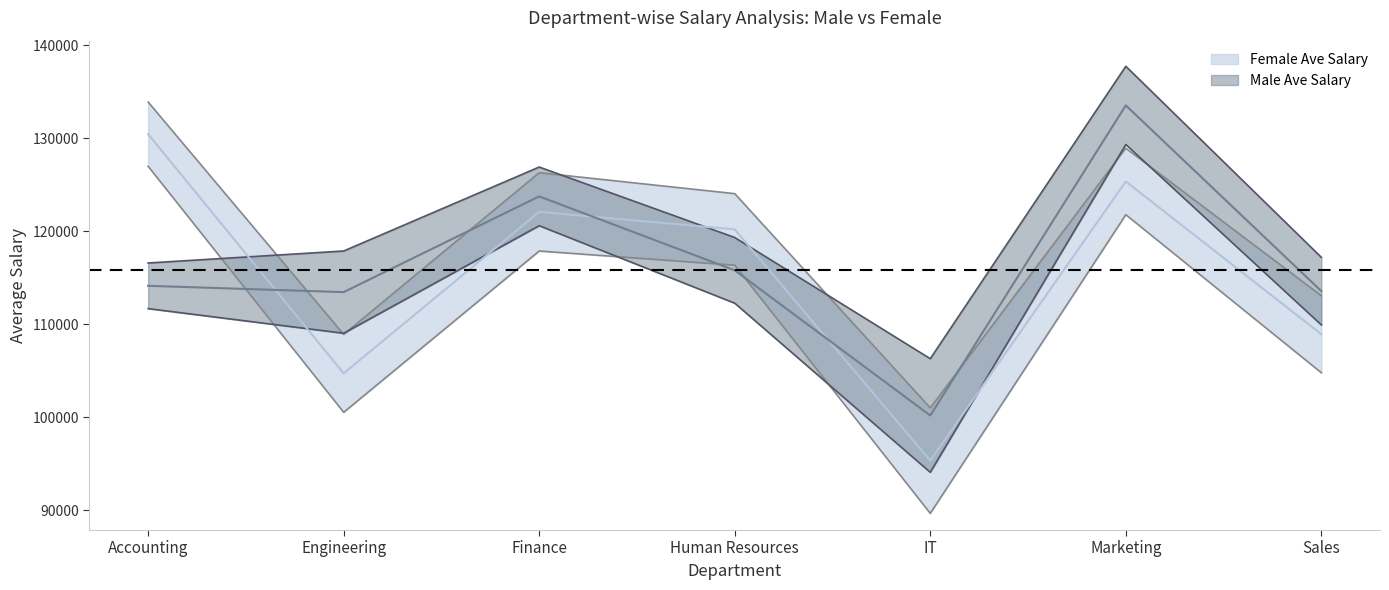

Is the value of Female Ave Salary at Accounting greater than the value of Male Ave Salary at Finance?

Yes